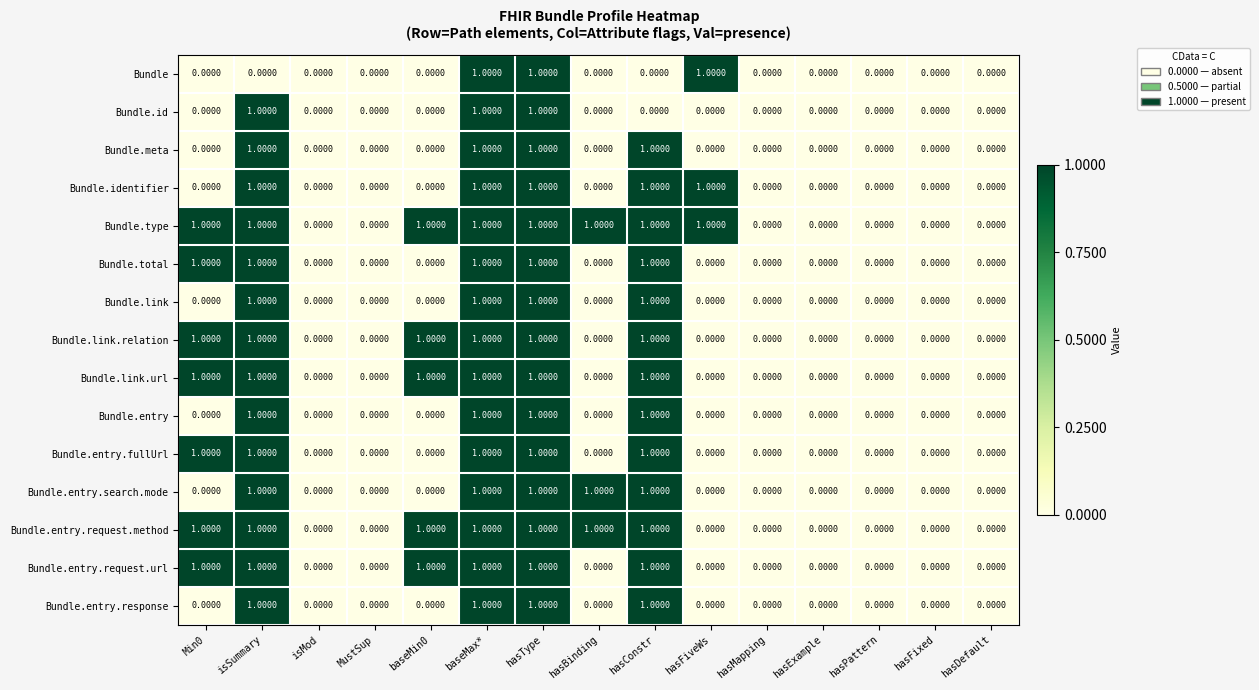

What is the sum of all Bundle values?

3